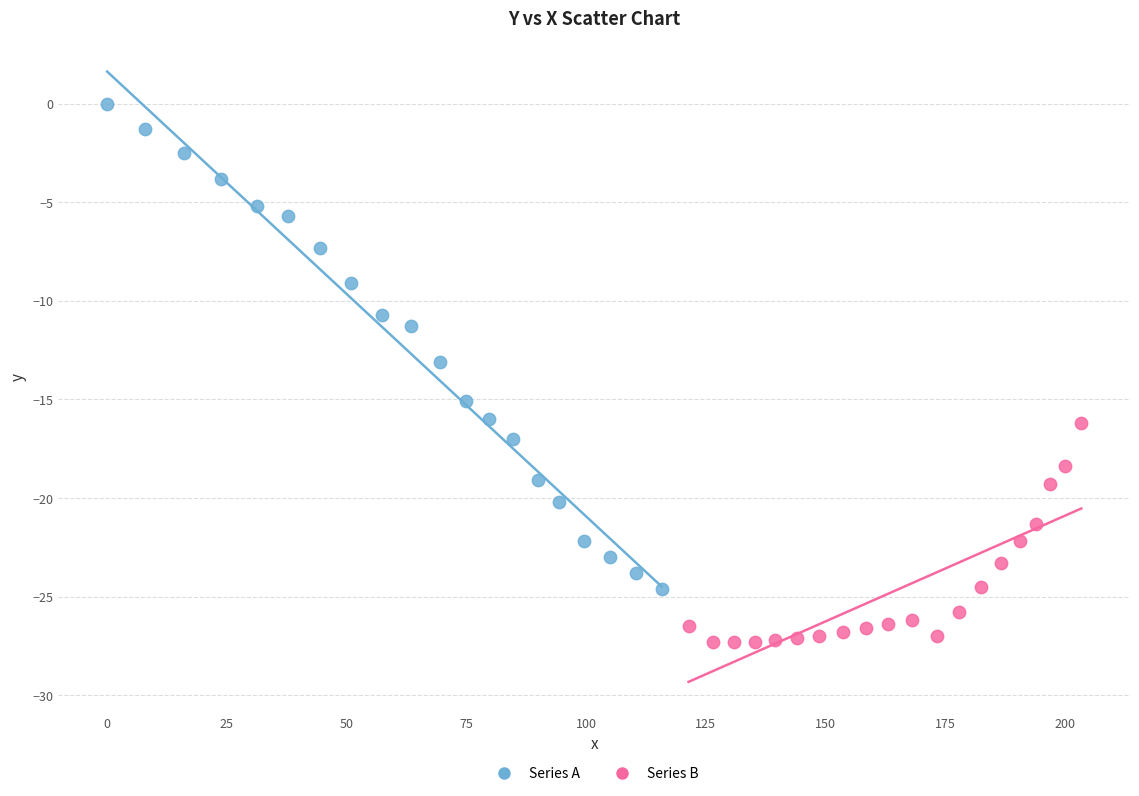

Which series has the largest Y range (max minus min)?

Series A